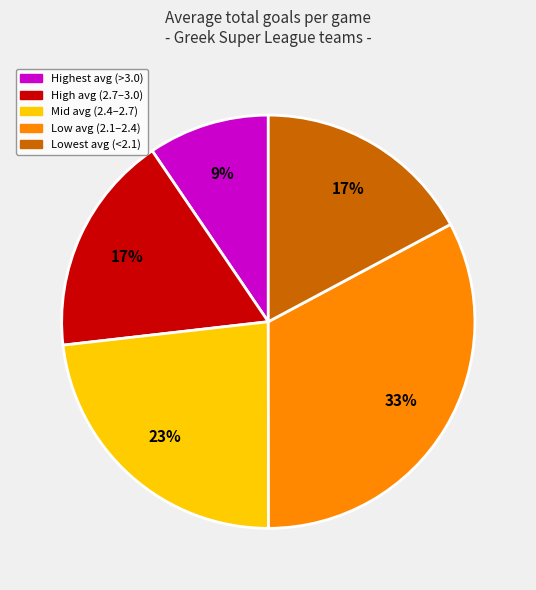

To the nearest percent, what is the average slice percentage?

20%